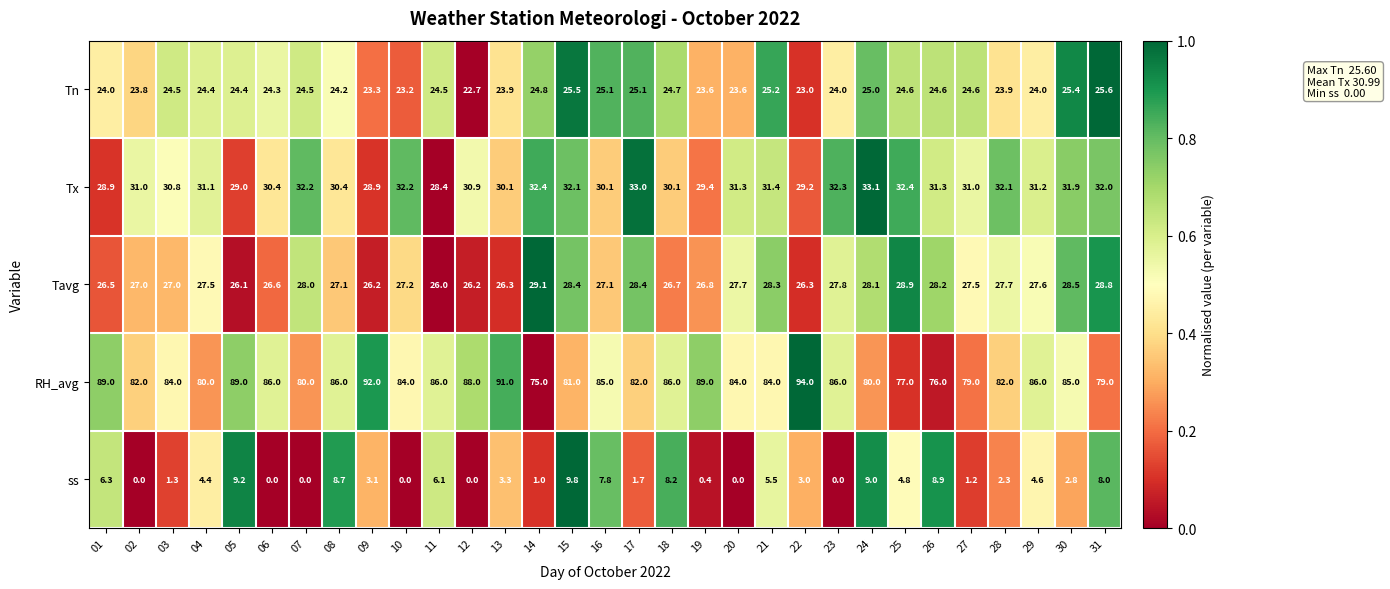

Which series changed the most between 27 and 28?

RH_avg